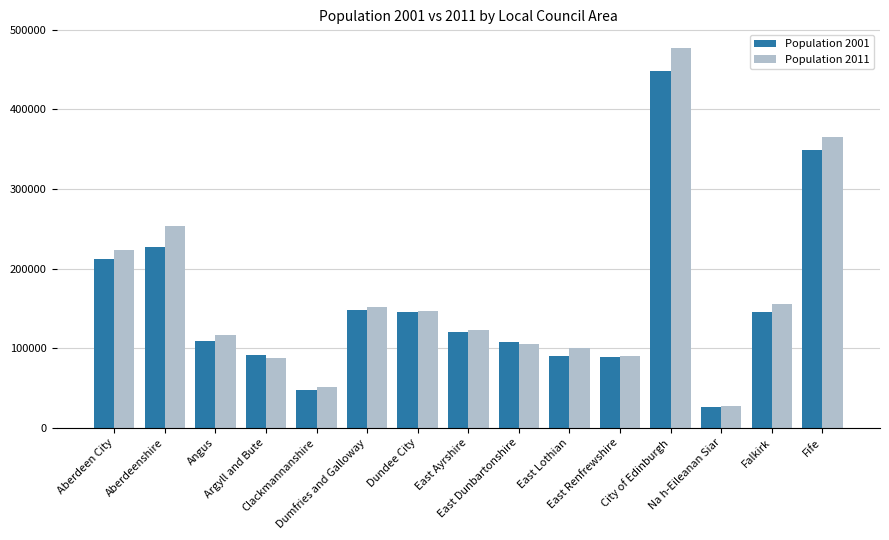

Rank the series by their maximum value, from highest to lowest.

Population 2011, Population 2001